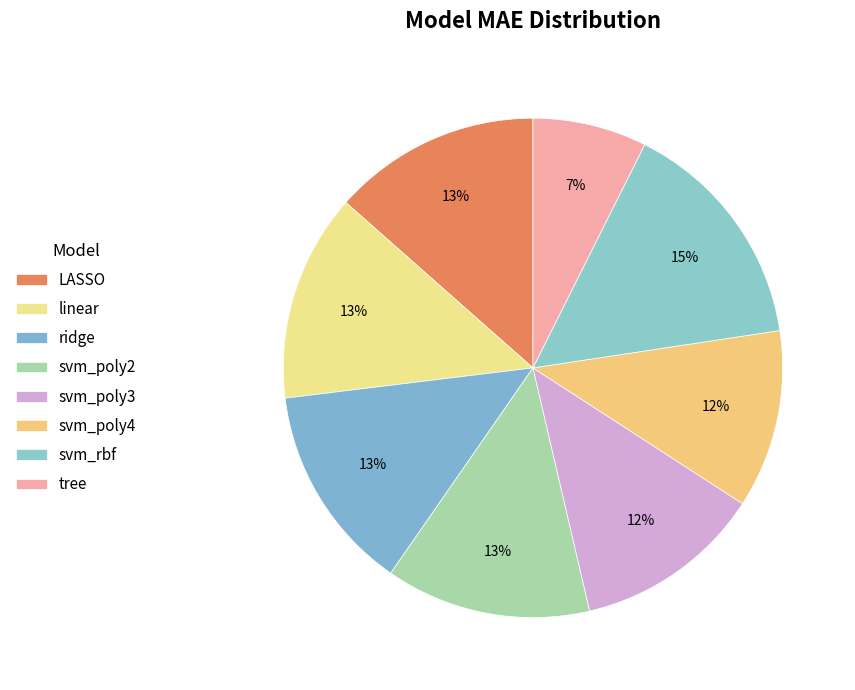

The svm_poly4 slice represents 2% of the pie. True or false?

False